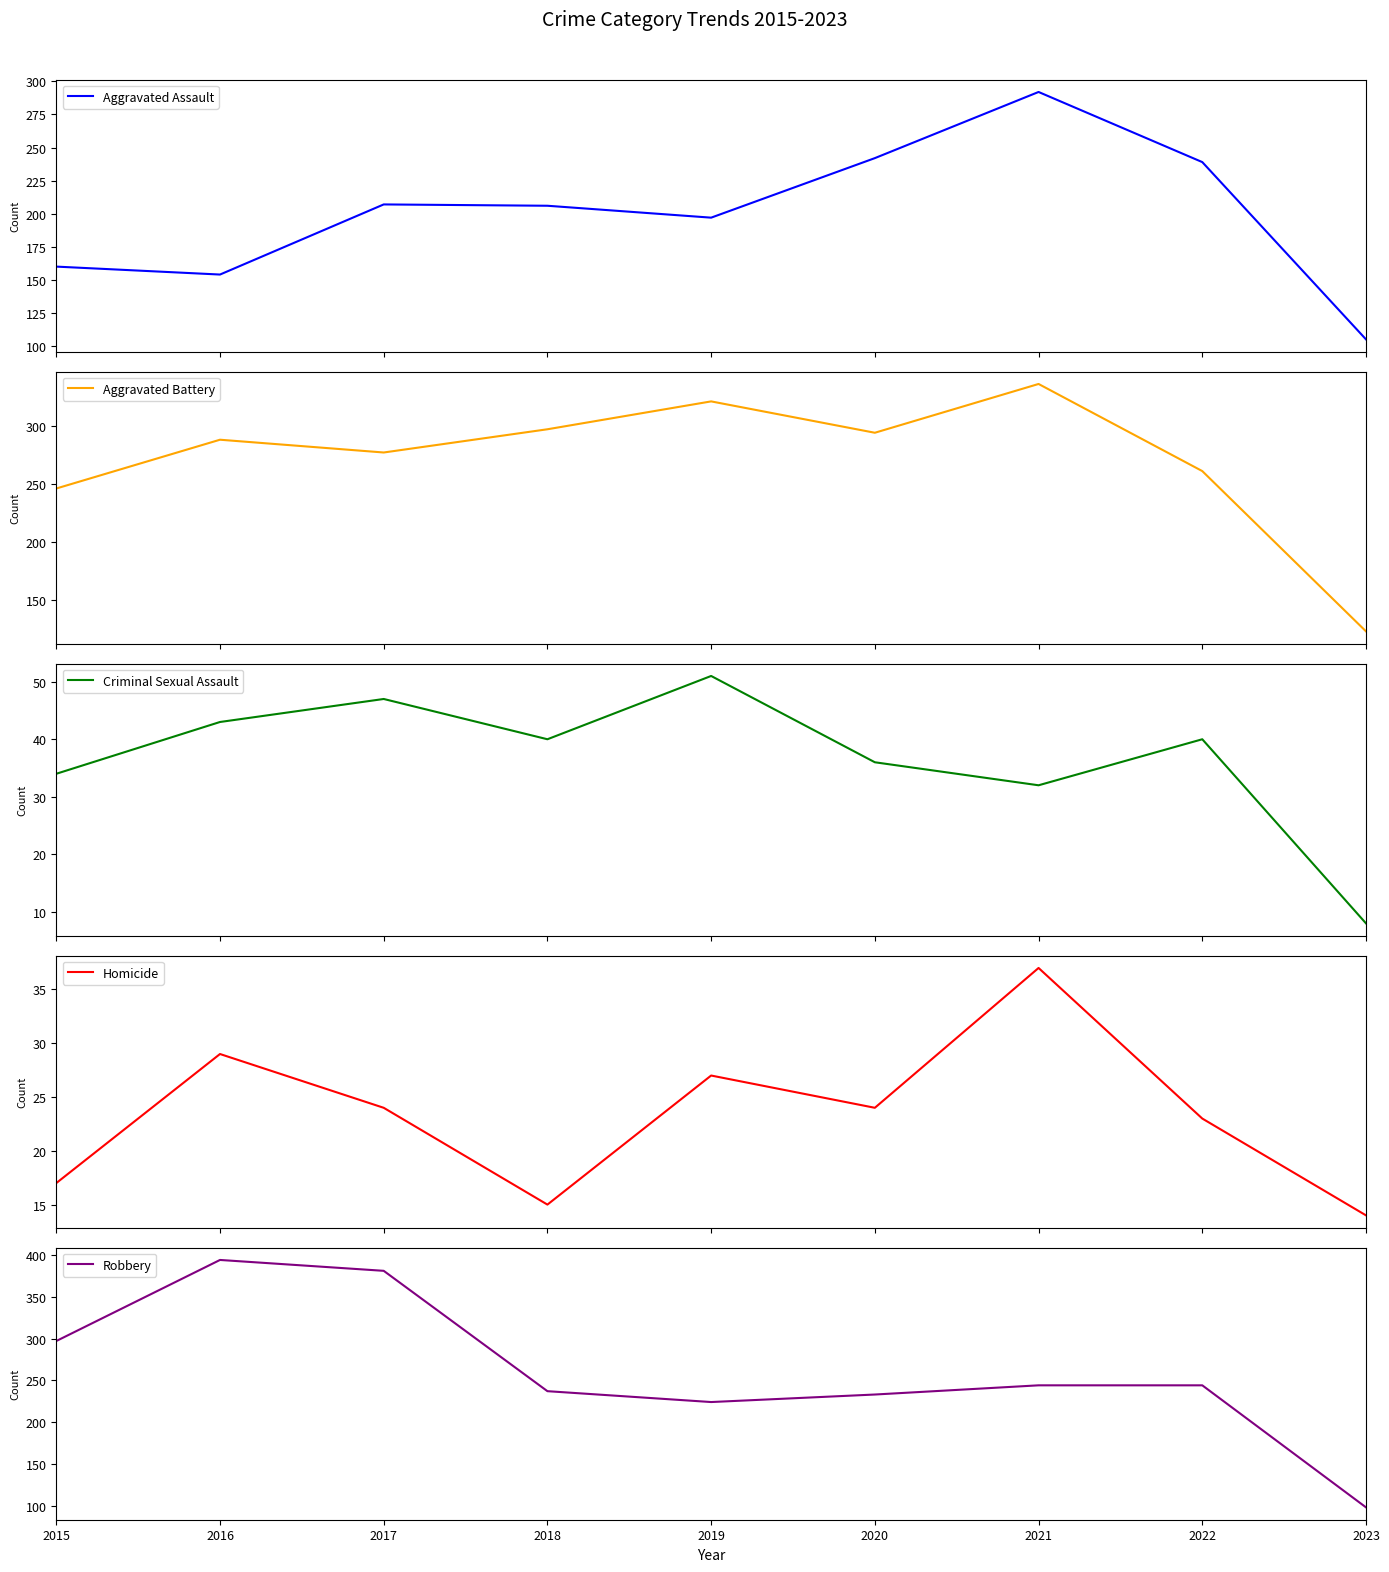

The value of Robbery at 2019 is 224. True or false?

True